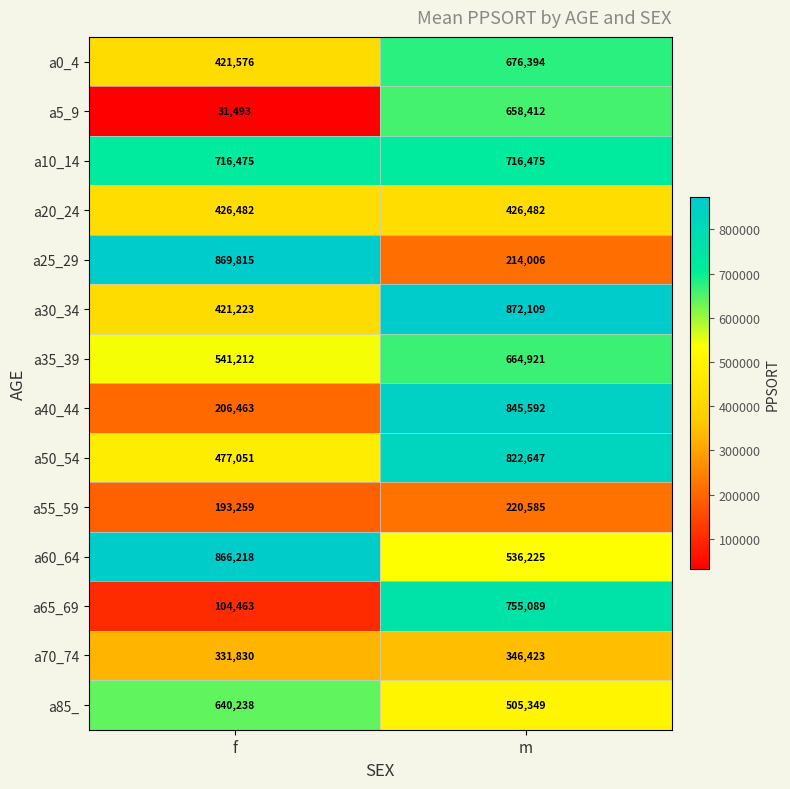

Which series has the largest total across all categories?

a10_14